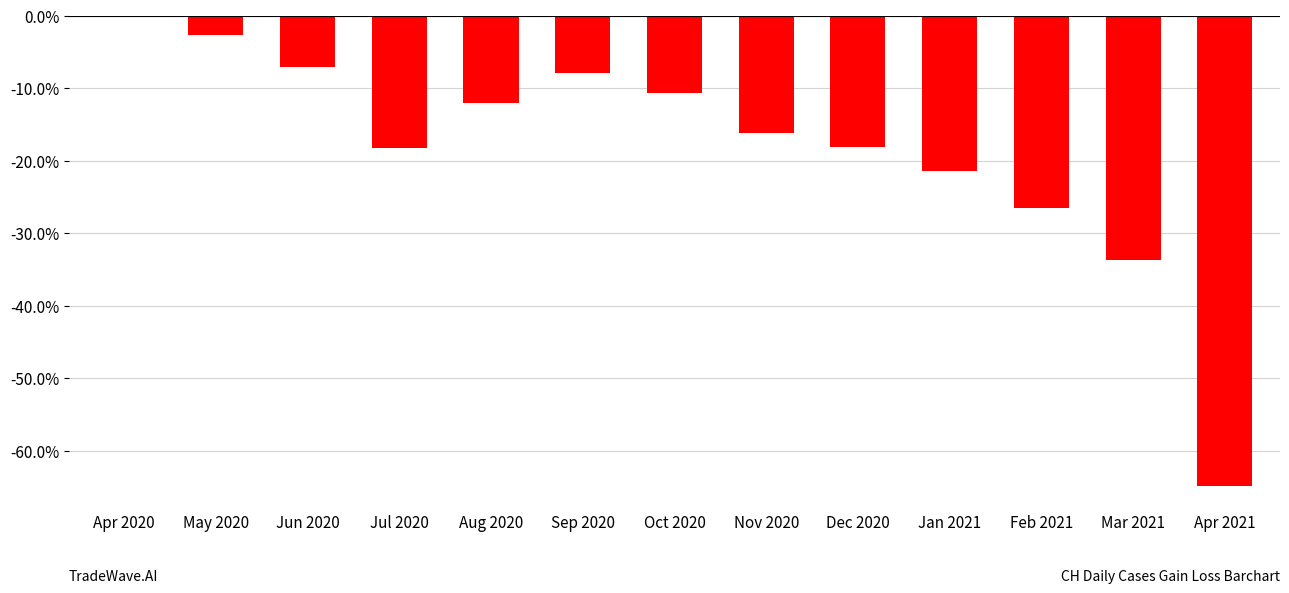

Read the value at Mar 2021.

-33.7